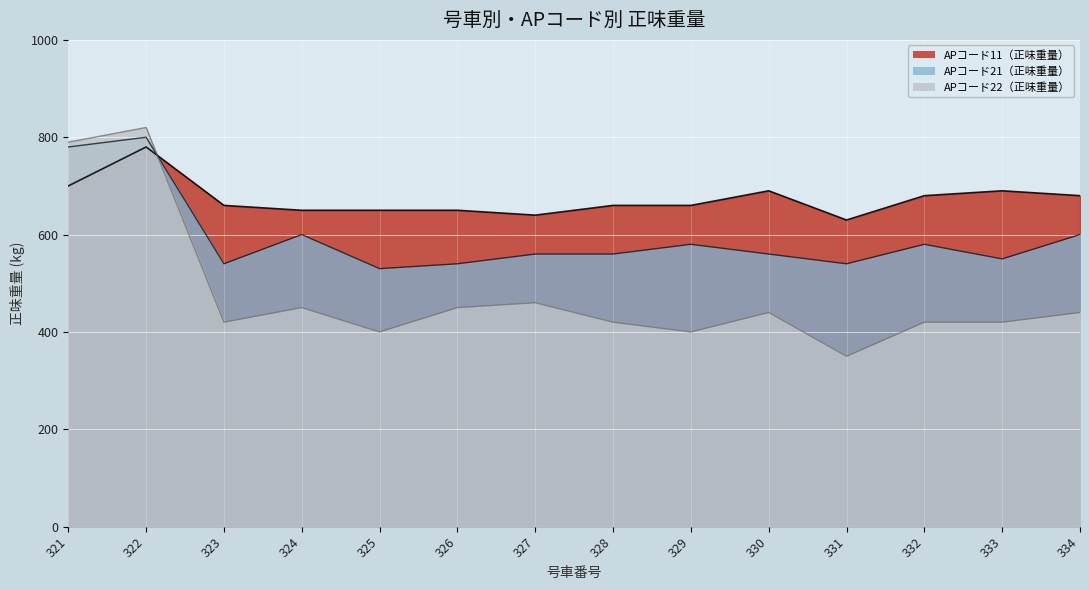

What is the difference between the maximum and second lowest values in the APコード22（正味重量） series?

420